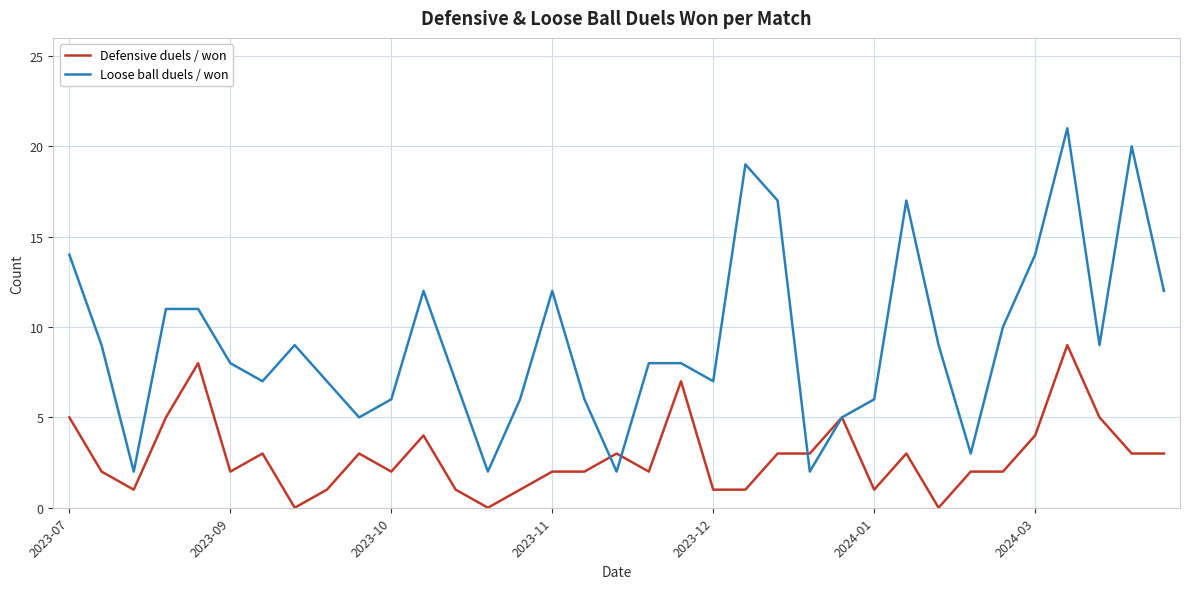

What is the maximum value shown in the chart?

21